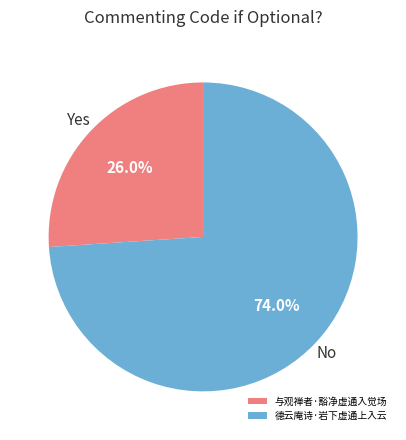

What is the smallest slice in the pie chart?

与观禅者·豁净虚通入觉场